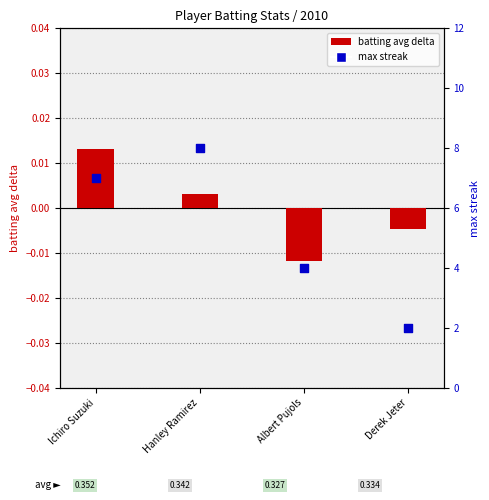

Which series reaches the maximum Y coordinate?

max streak